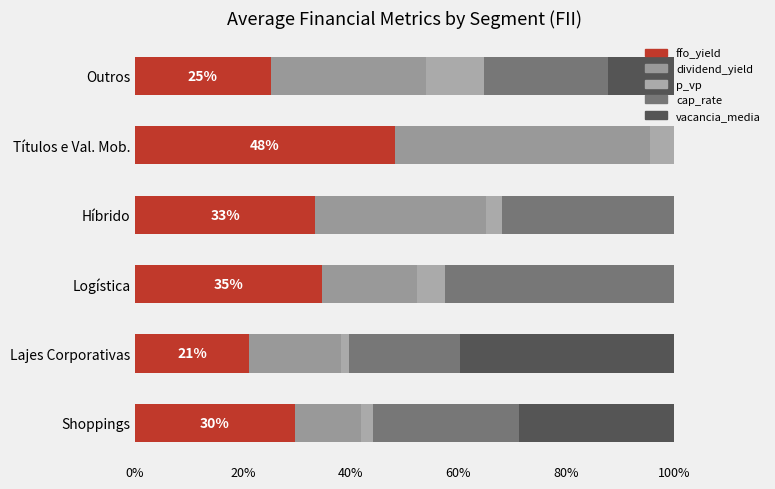

How many categories are shown in the chart?

6